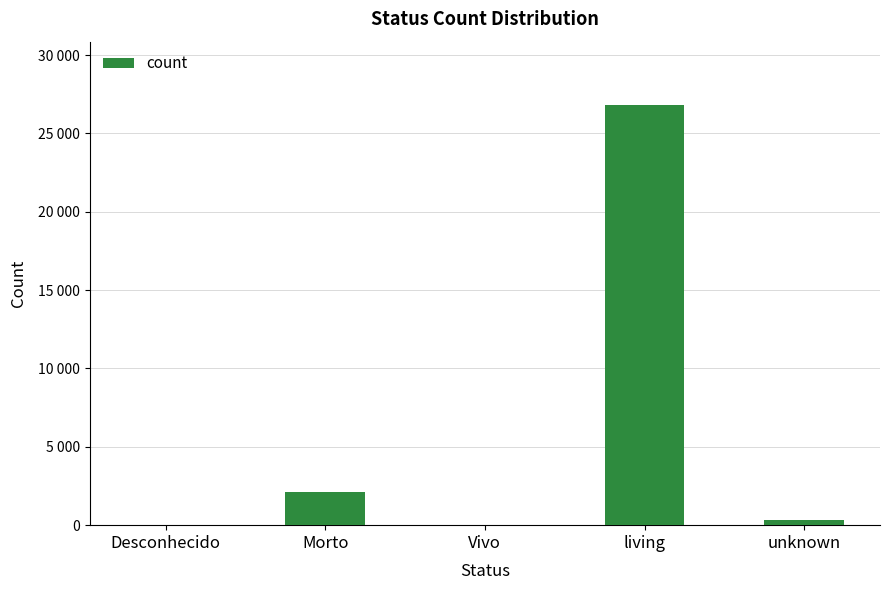

True or false: the data shows 38 at Vivo.

True